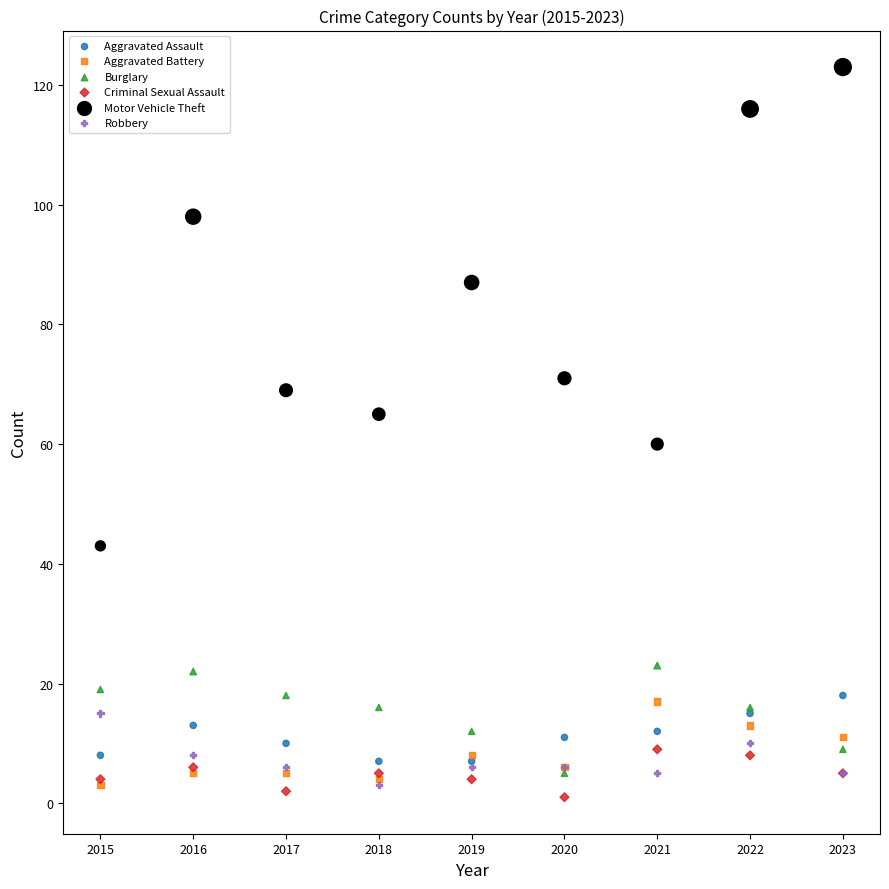

In the Motor Vehicle Theft series, what Y value is closest to 83?

87